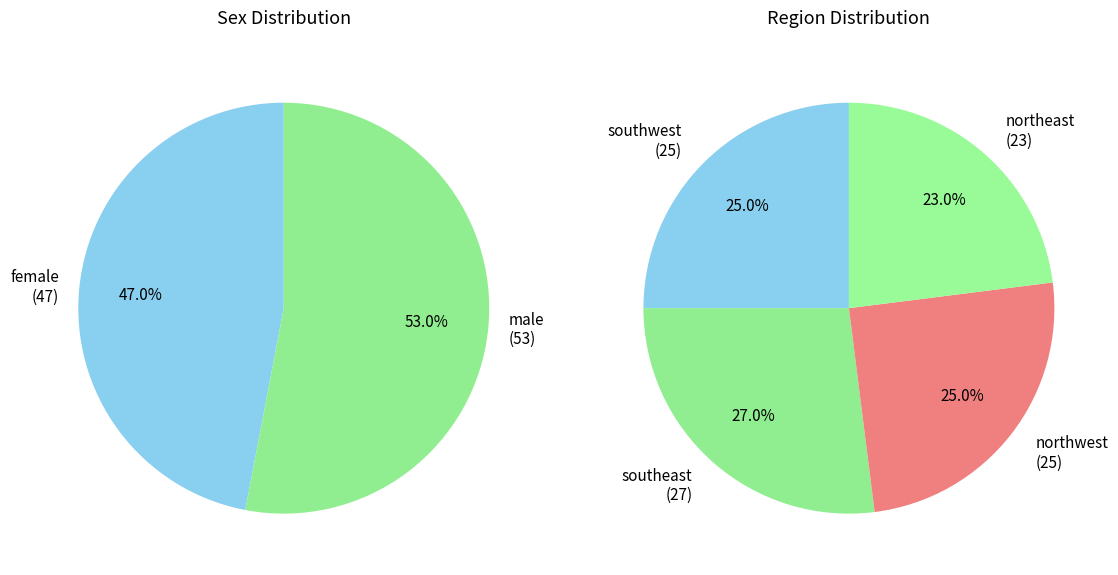

To the nearest percent, what is the difference between the male and female slice percentages?

6%